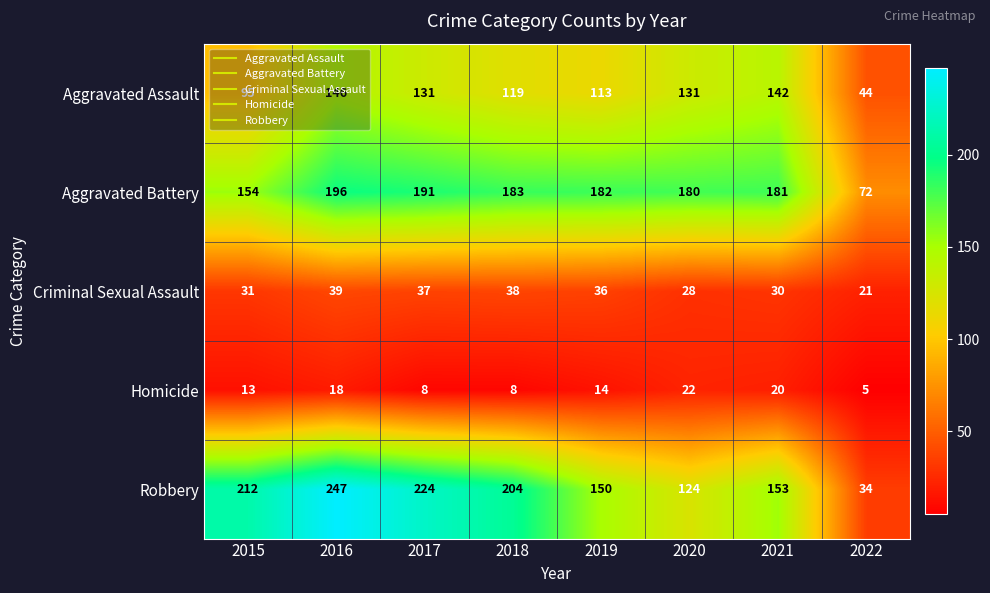

Rank the series by their maximum value, from lowest to highest.

Homicide, Criminal Sexual Assault, Aggravated Assault, Aggravated Battery, Robbery